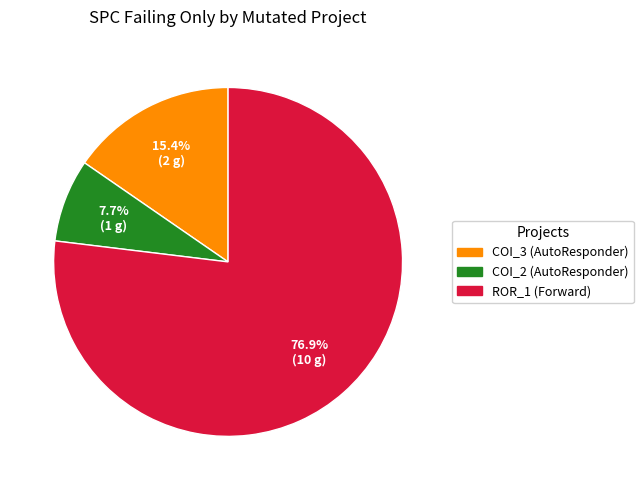

Is there any slice that represents more than half of the pie?

Yes